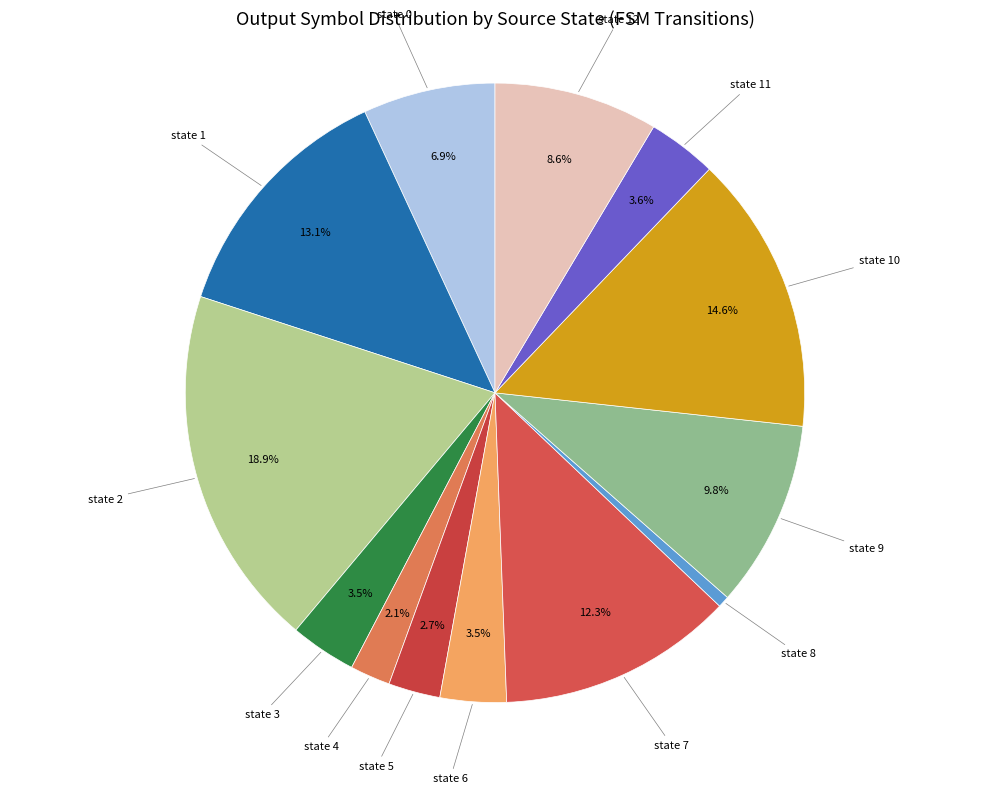

Which slice is the smallest?

state 8